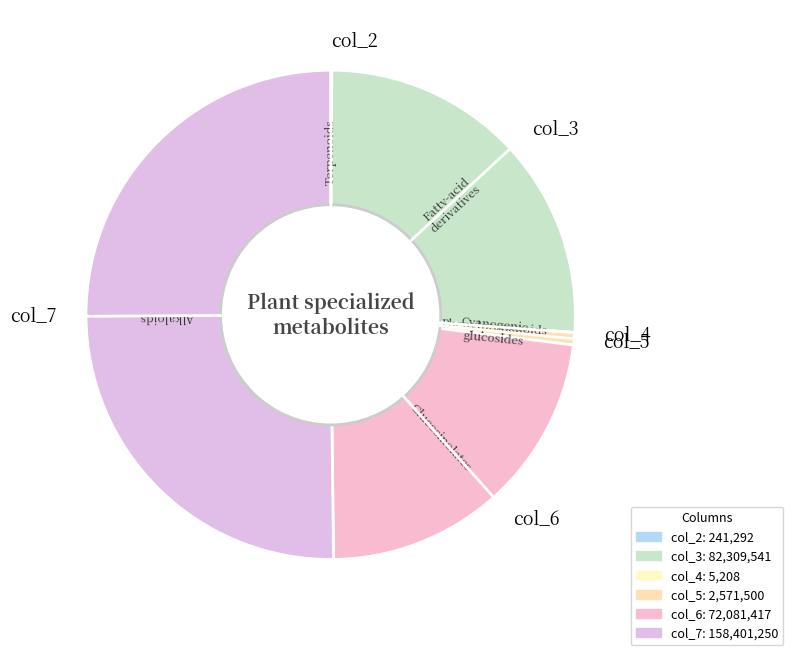

Which category accounts for the majority?

col_7